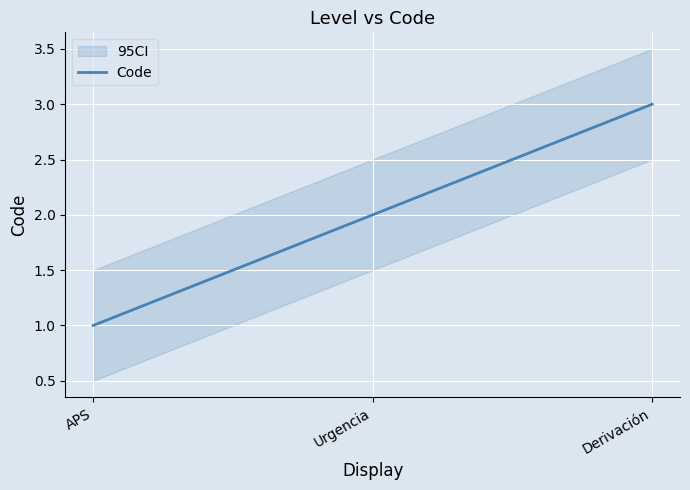

Is it true that the value at APS is 2?

False